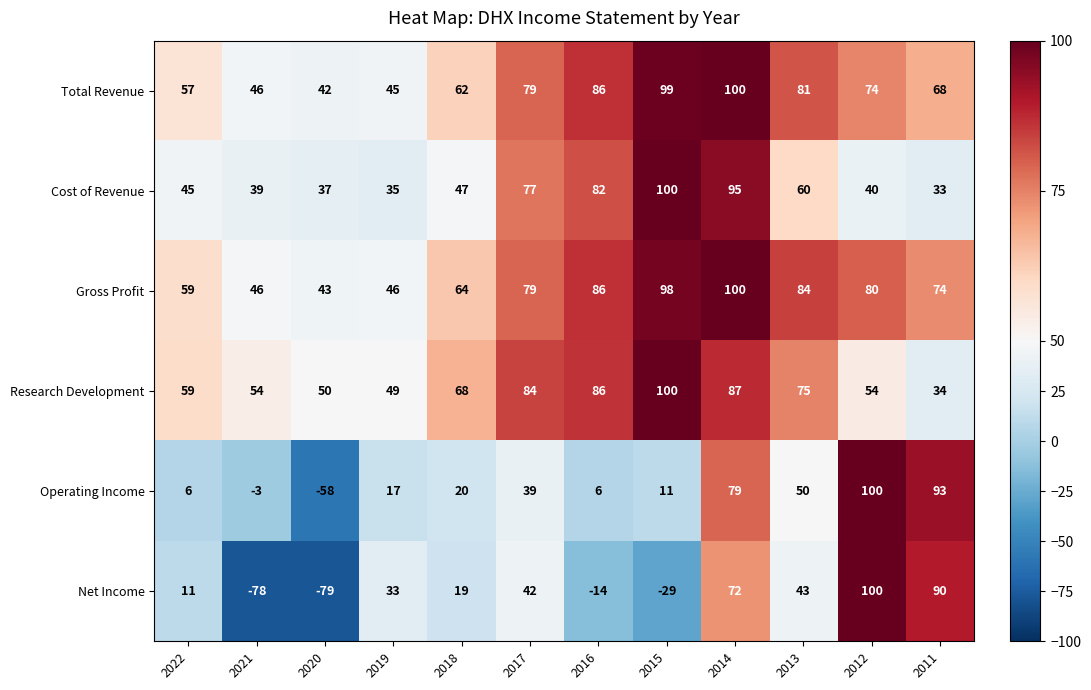

Between 2021 and 2015, which series saw the biggest shift?

Cost of Revenue